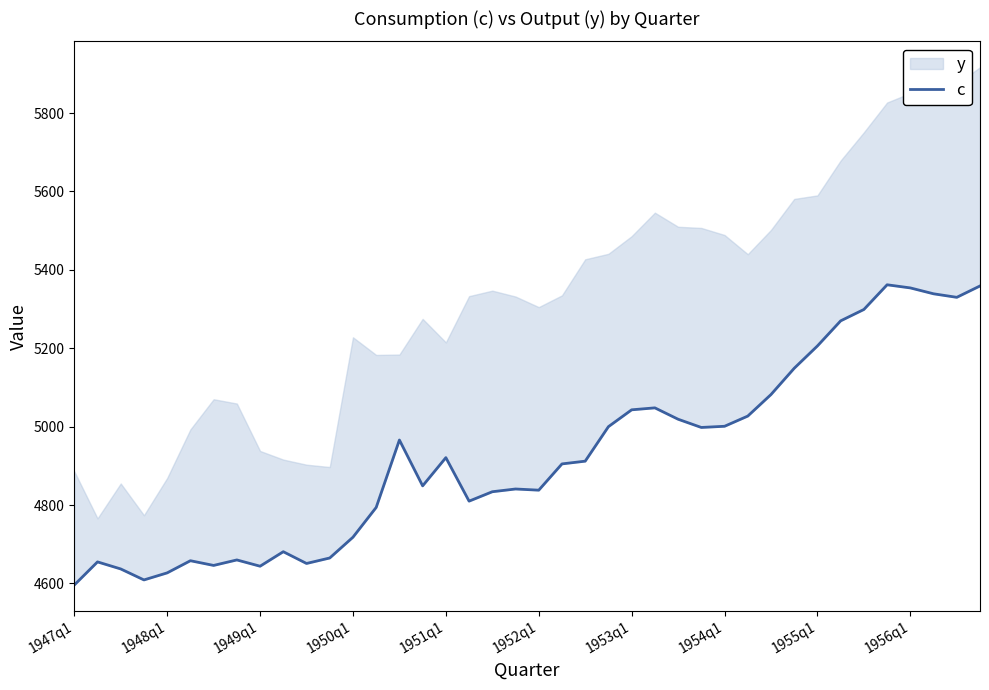

How many data points does each series have?

40